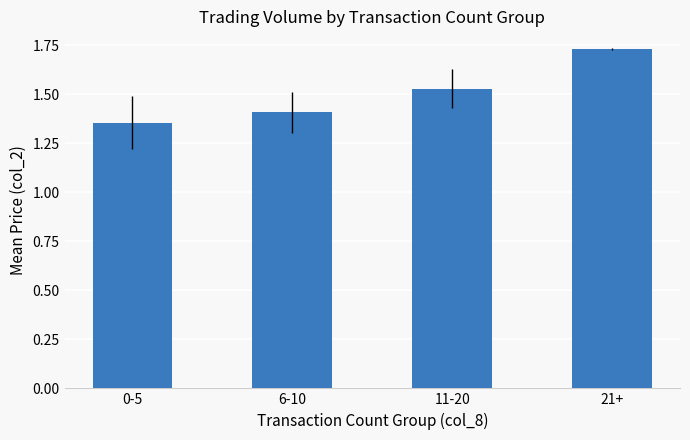

The chart shows a value of 1.4 at 6-10. True or false?

True